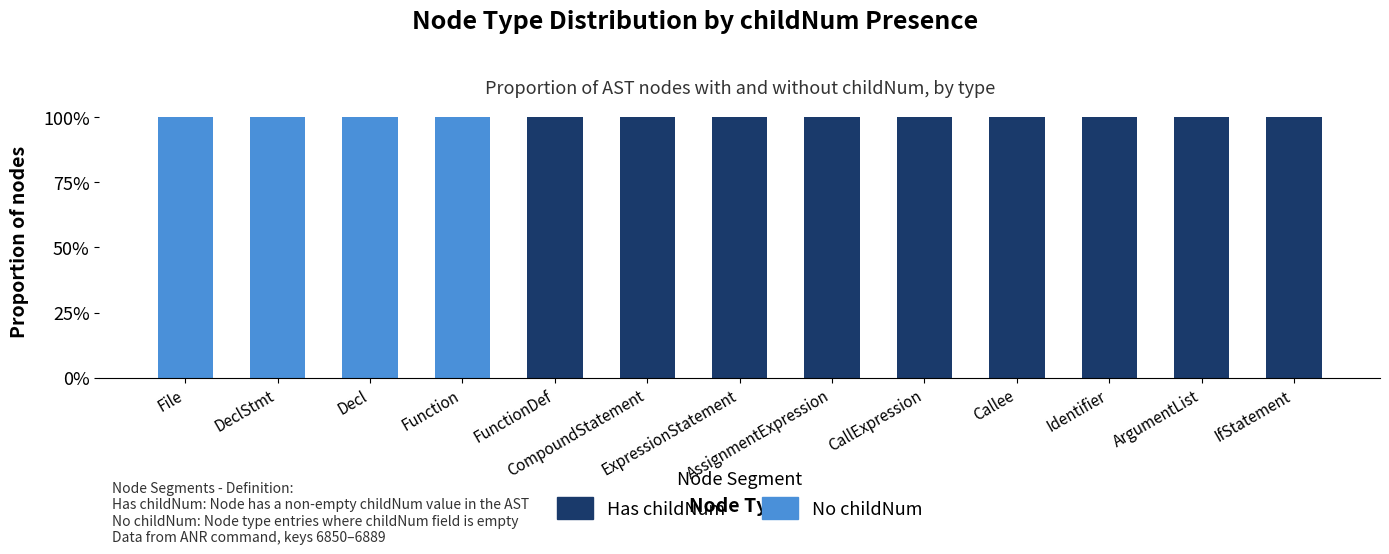

What is the label of the 13th bar from the left?

IfStatement